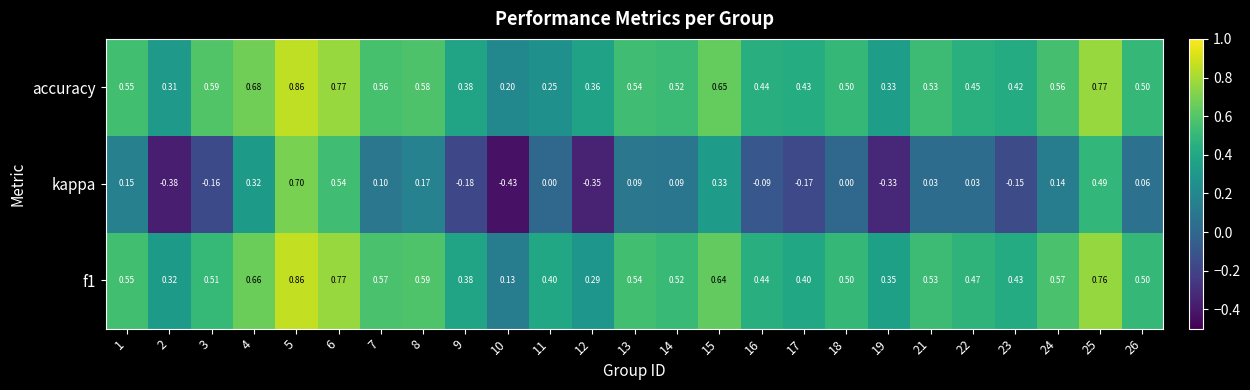

Is the value of accuracy at 24 greater than the value of kappa at 23?

Yes